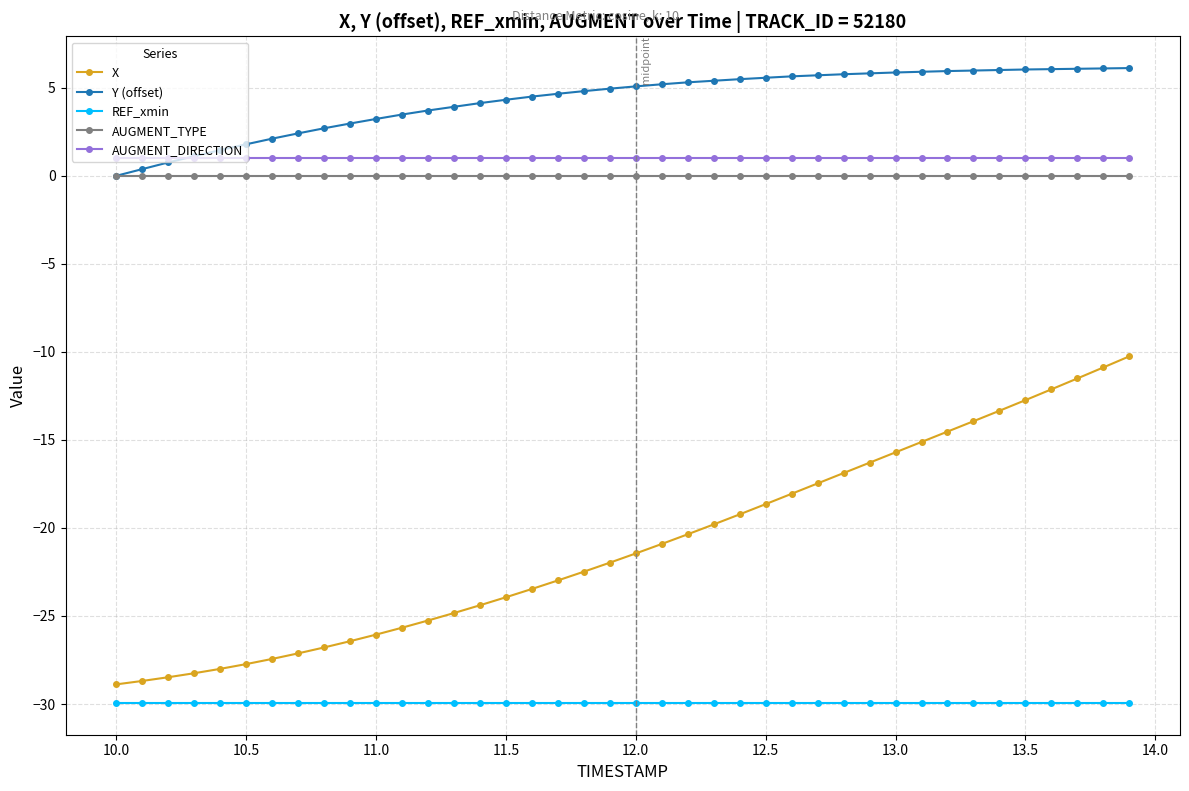

True or false: REF_xmin and AUGMENT_TYPE intersect in this chart.

False